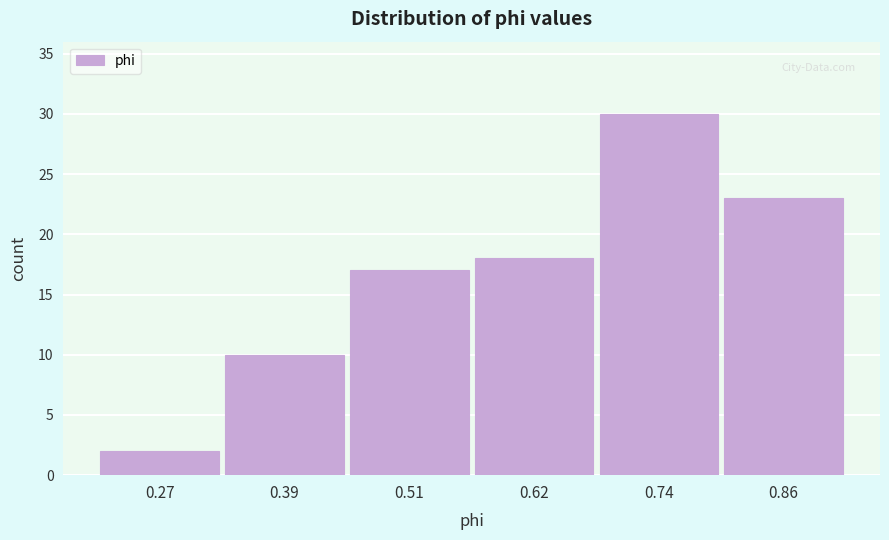

Reading left to right, transcribe all the data shown in this chart.

0.27=2	0.39=10	0.51=17	0.62=18	0.74=30	0.86=23